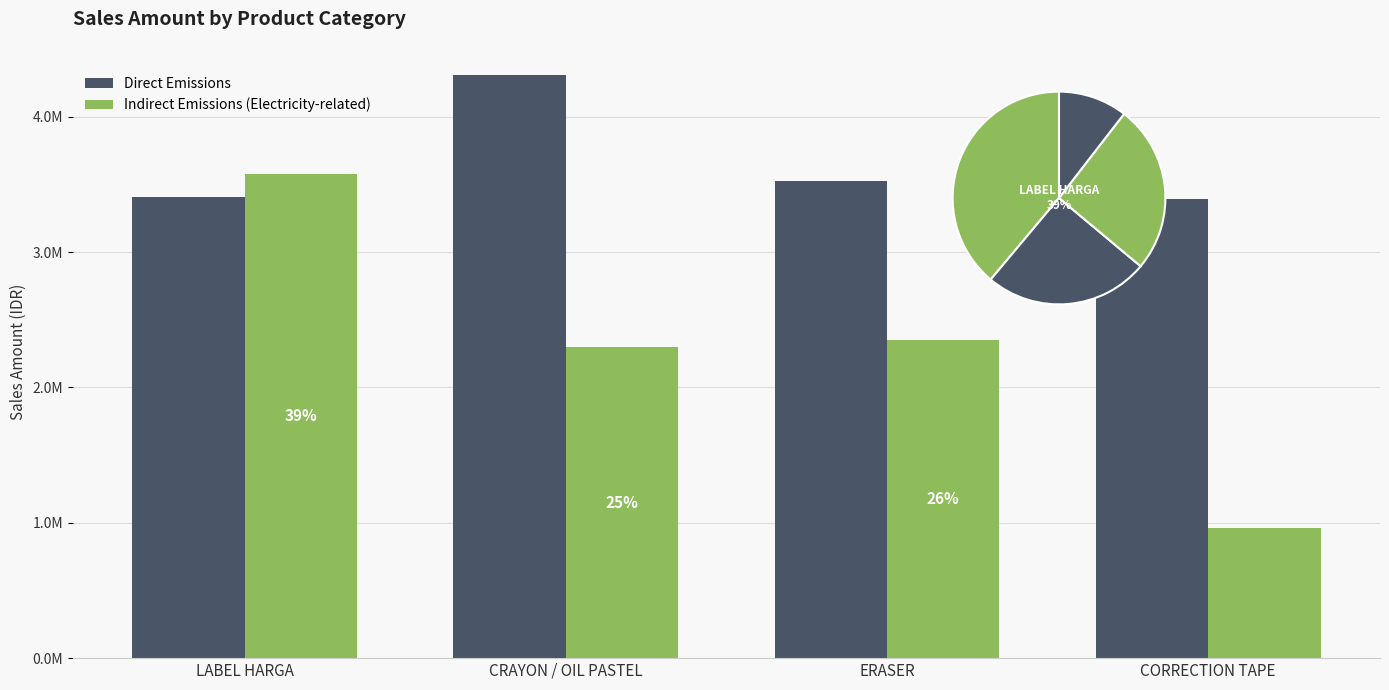

How many values in the Indirect Emissions (Electricity-related) series exceed 2352437?

1